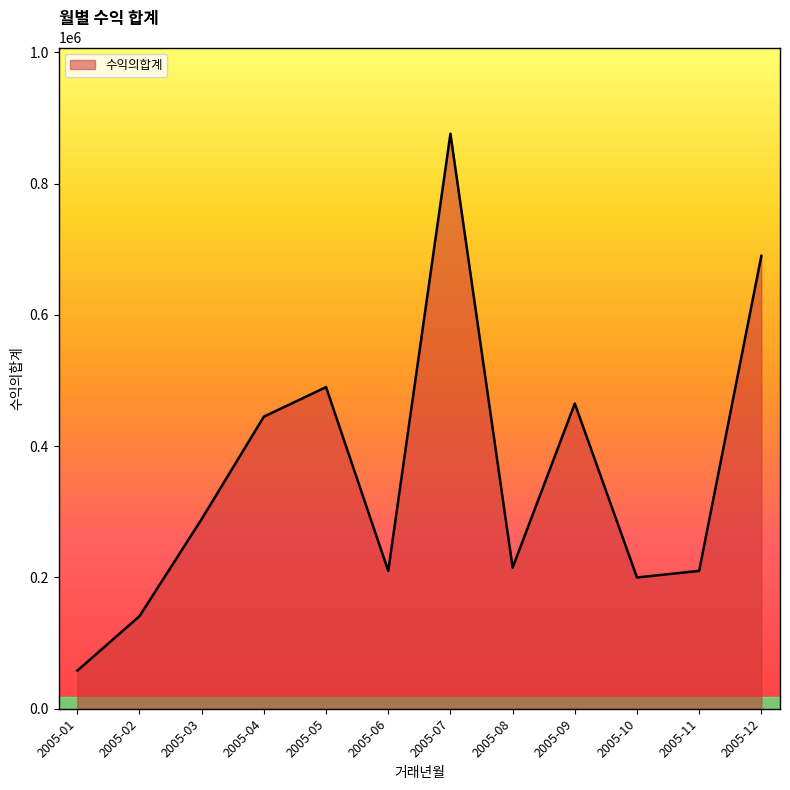

Reading right to left, what are all the values shown in this chart?

690000	210000	200000	465000	215000	876000	210000	490000	445000	289000	141000	58000